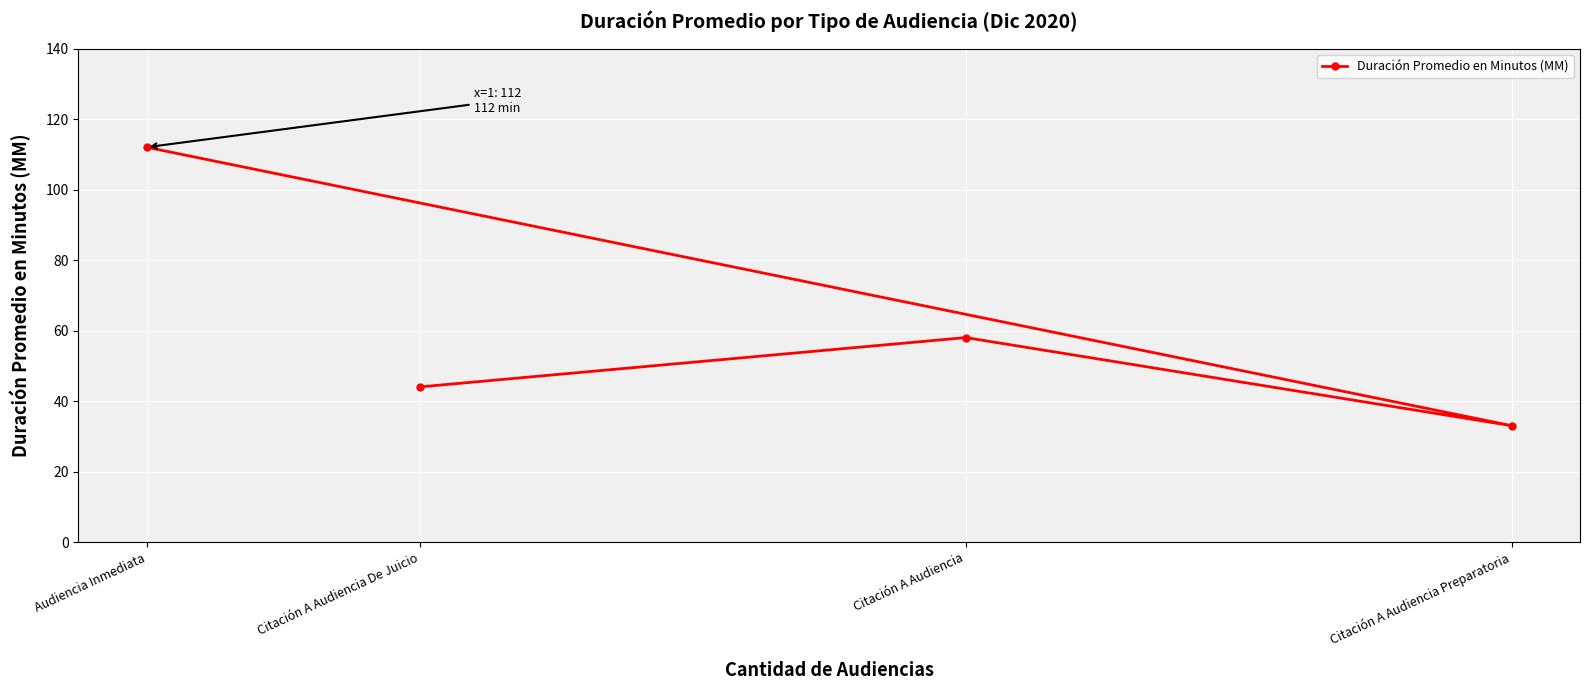

Reading left to right, list all the values displayed in this chart.

Audiencia Inmediata=112	Citación A Audiencia De Juicio=44	Citación A Audiencia=58	Citación A Audiencia Preparatoria=33